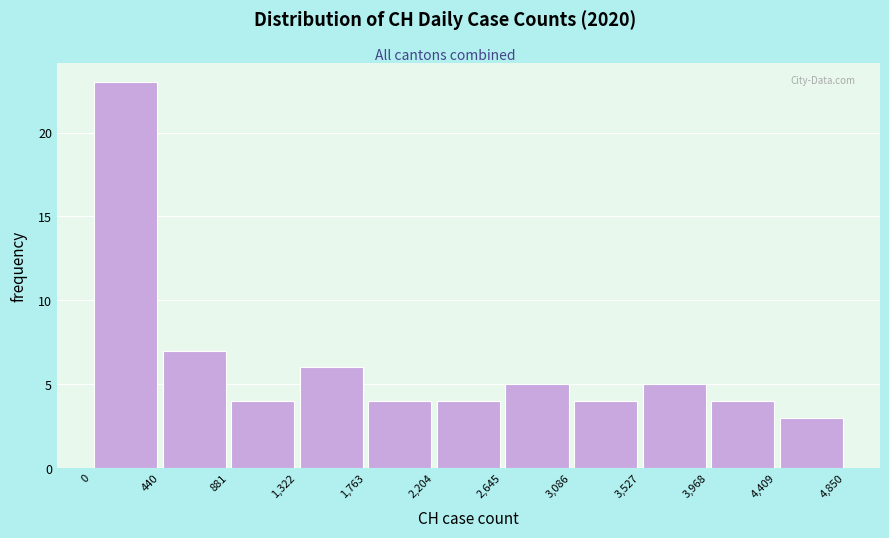

How tall is the bar that spans 3,086 to 3,527 on the x-axis? The values are not printed on the chart, so give them approximately, as read against the axis.

4